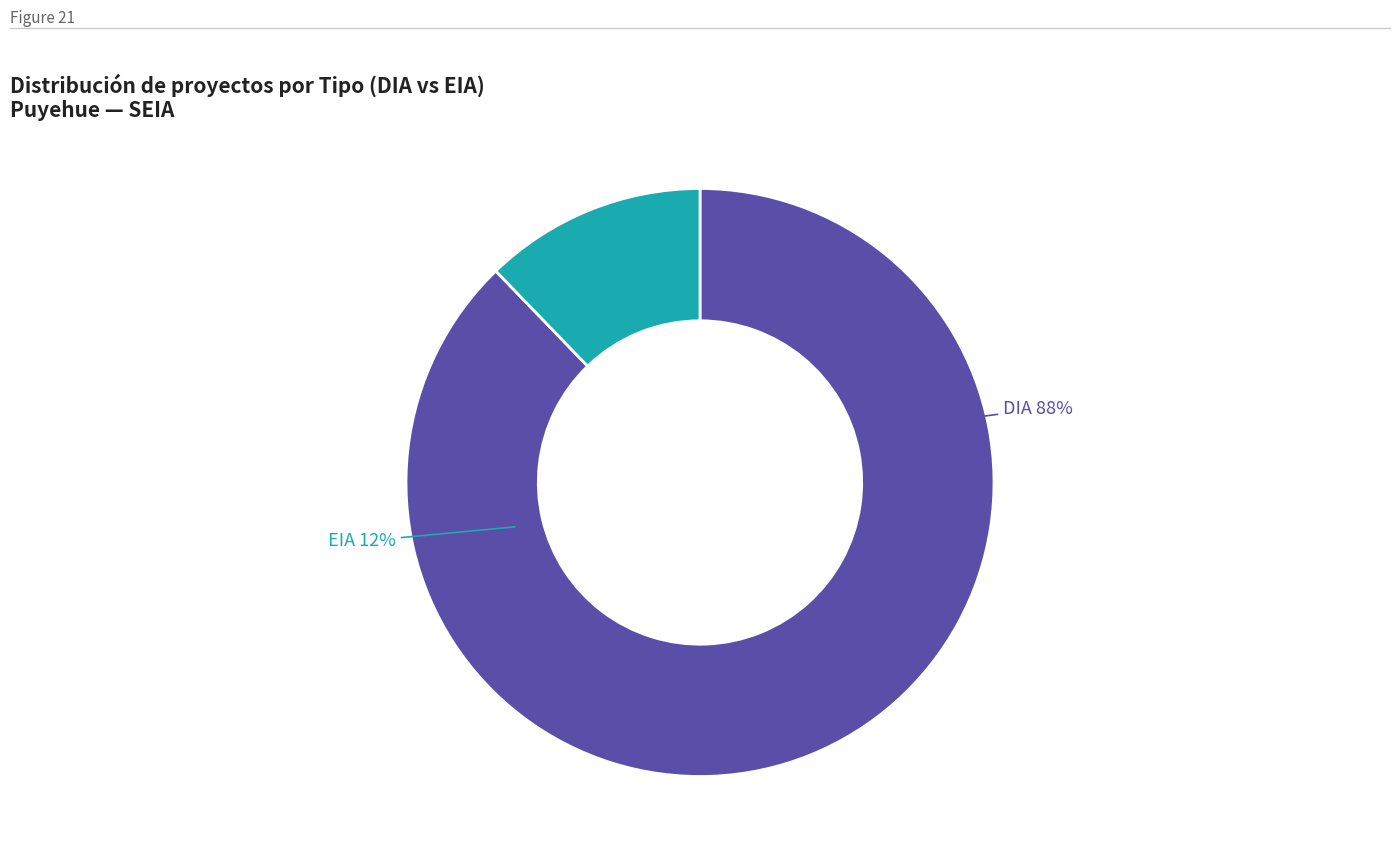

Combined, what portion of the pie is EIA and DIA?

100.0%